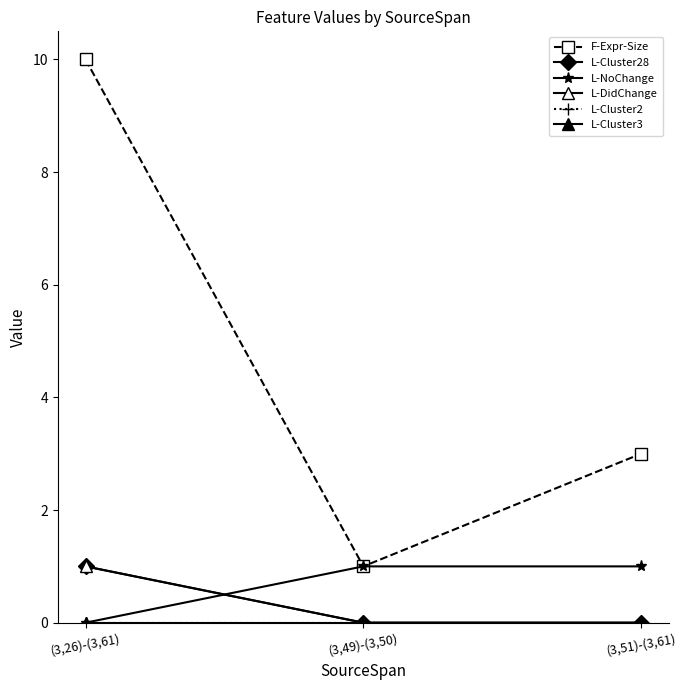

Which series has the largest total across all categories?

F-Expr-Size